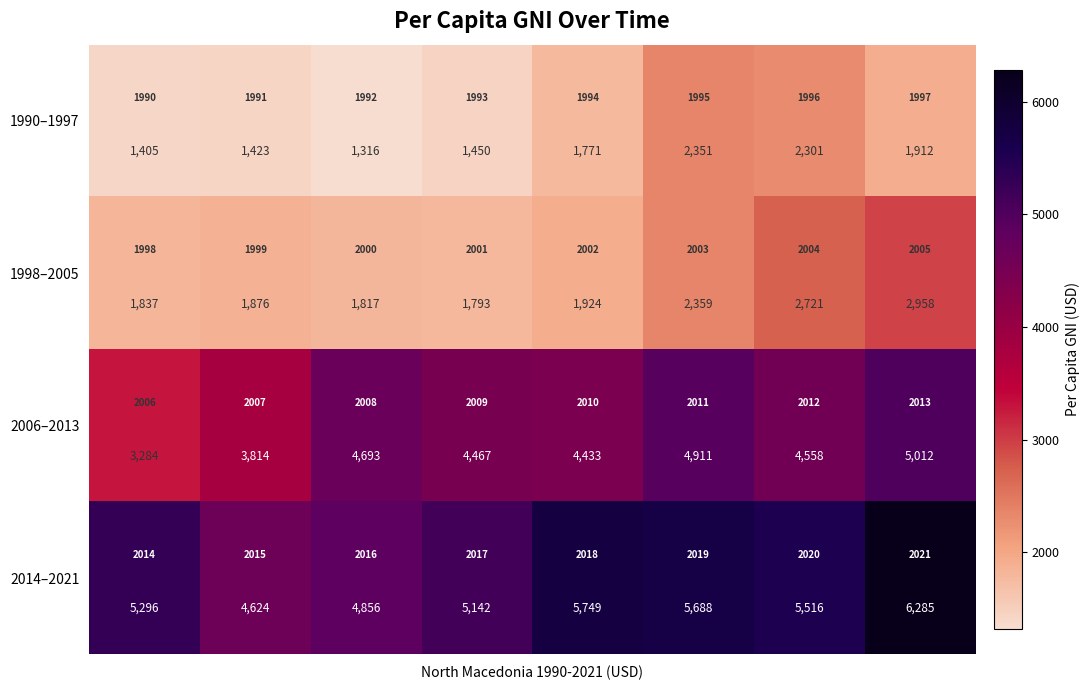

What is the difference between the second highest and minimum values in the 2014–2021 series?

1125